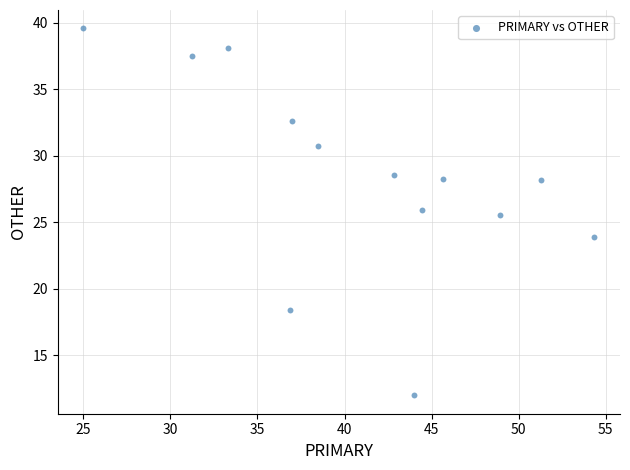

What Y value in the scatter plot is closest to 25?

25.5